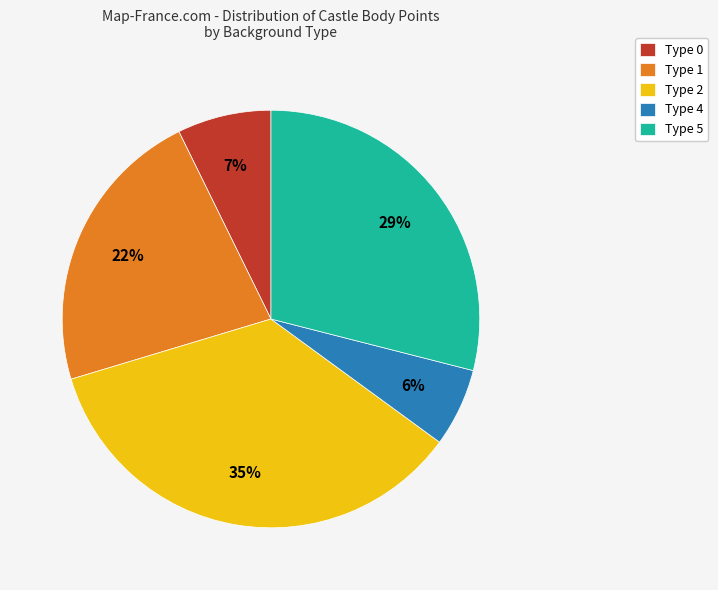

Rank the categories by value from lowest to highest.

Type 4, Type 0, Type 1, Type 5, Type 2